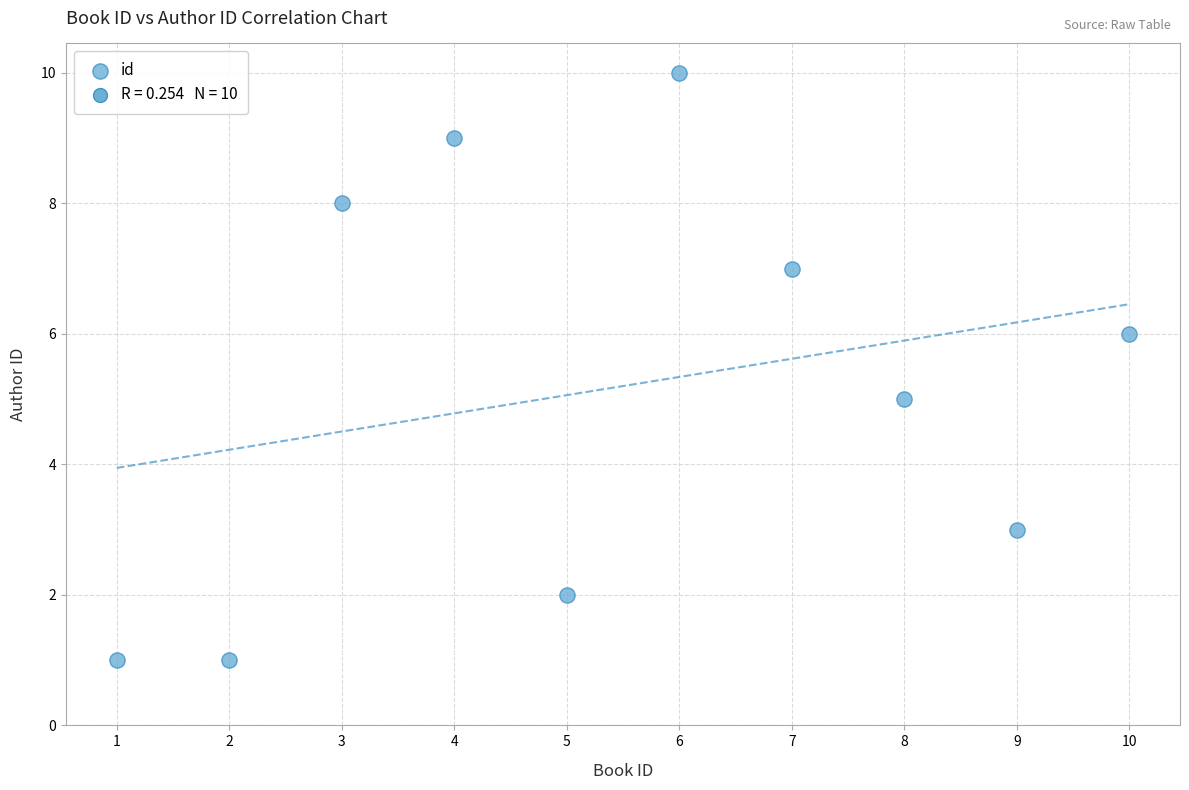

What is the range of Y values (max minus min)?

9